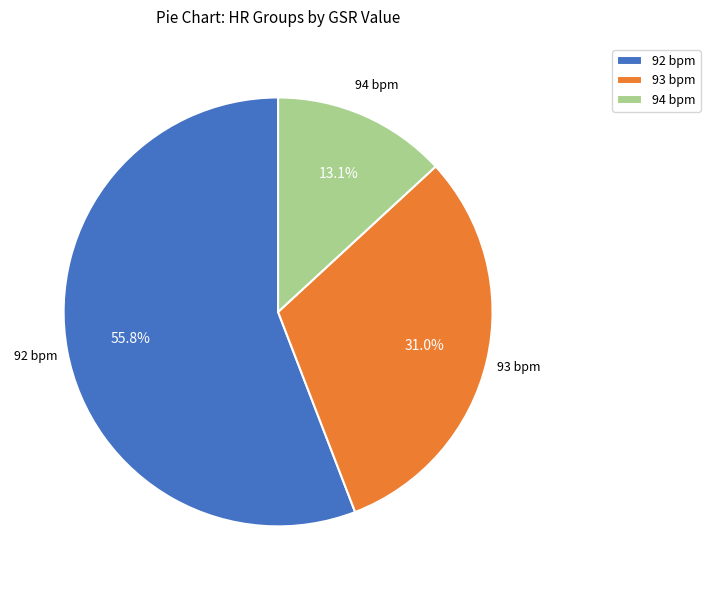

Does 92 bpm account for over 50% of the chart?

Yes